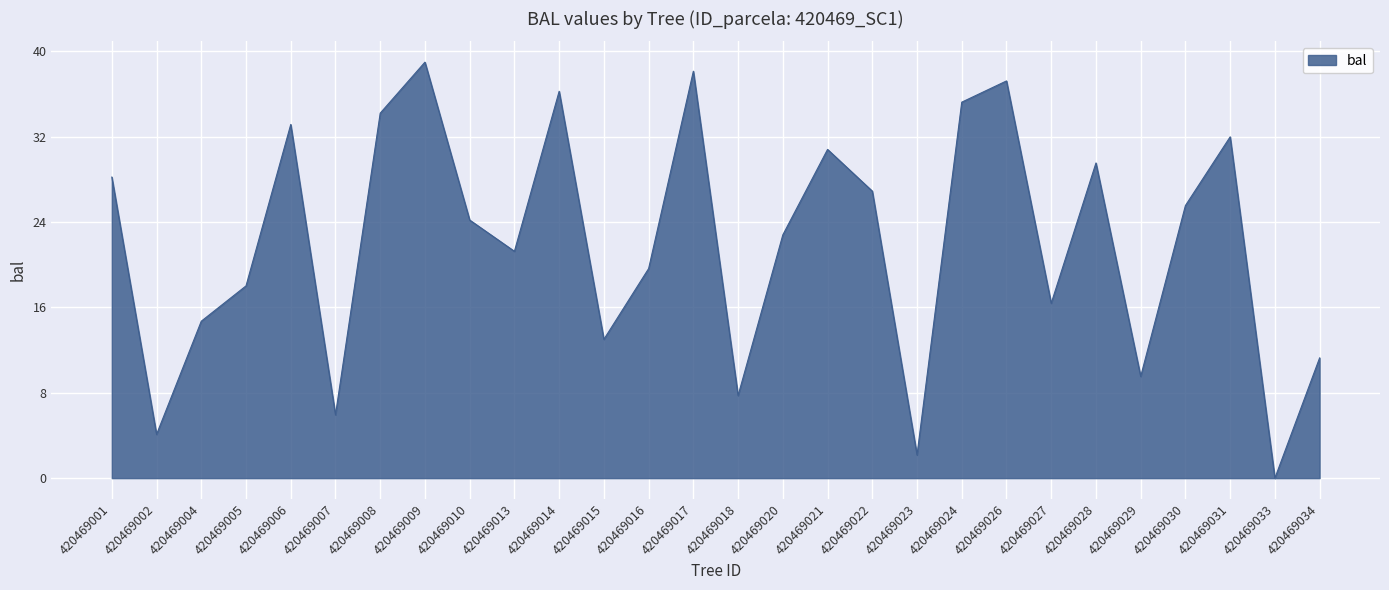

Between 420469001 and 420469030, which is larger?

420469001